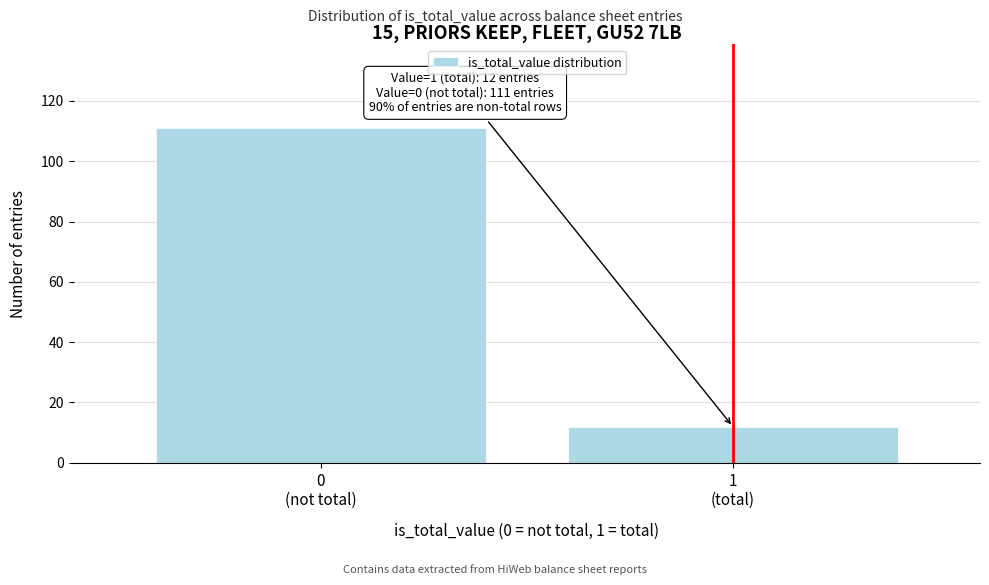

Reading left to right, transcribe all the data shown in this chart.

111	12